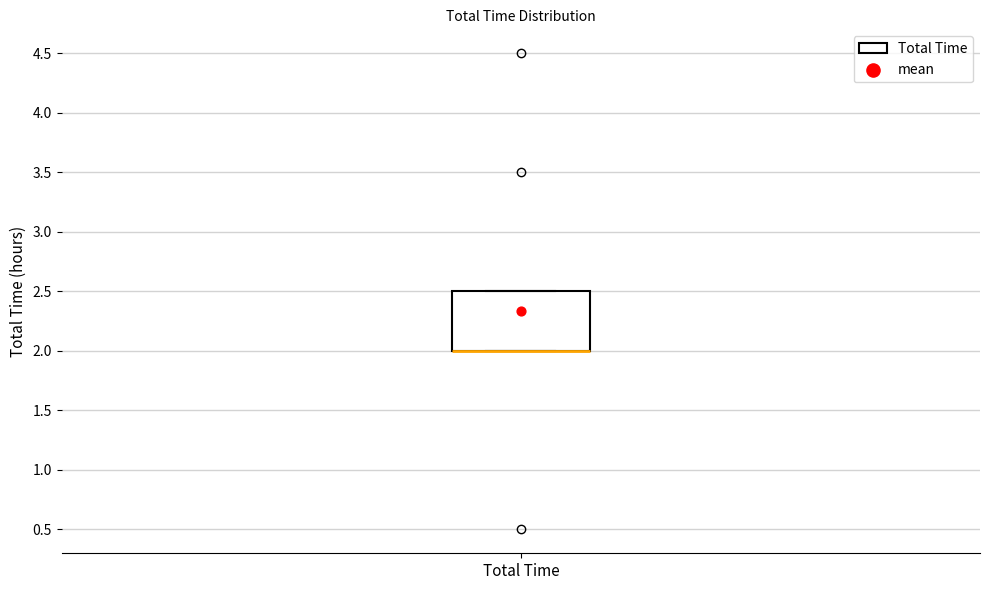

Read this box plot against the y-axis: the position of the median line, the range covered by the box, and the ends of both whiskers. The values are not printed on the chart, so give them approximately, as read against the axis.

median 2.0 (drawn on the box's lower edge), box 2.0 to 2.5, whiskers 2.0 to 2.5